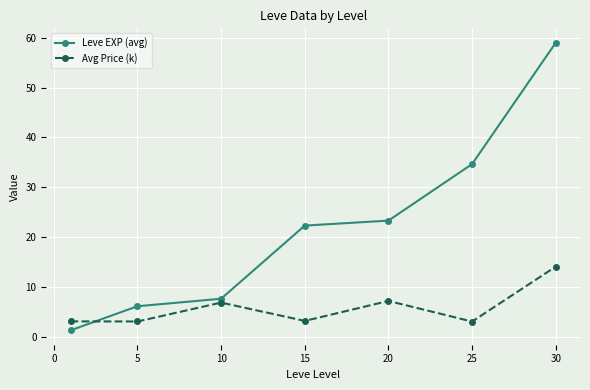

What are all the series names shown in the legend?

Leve EXP (avg), Avg Price (k)